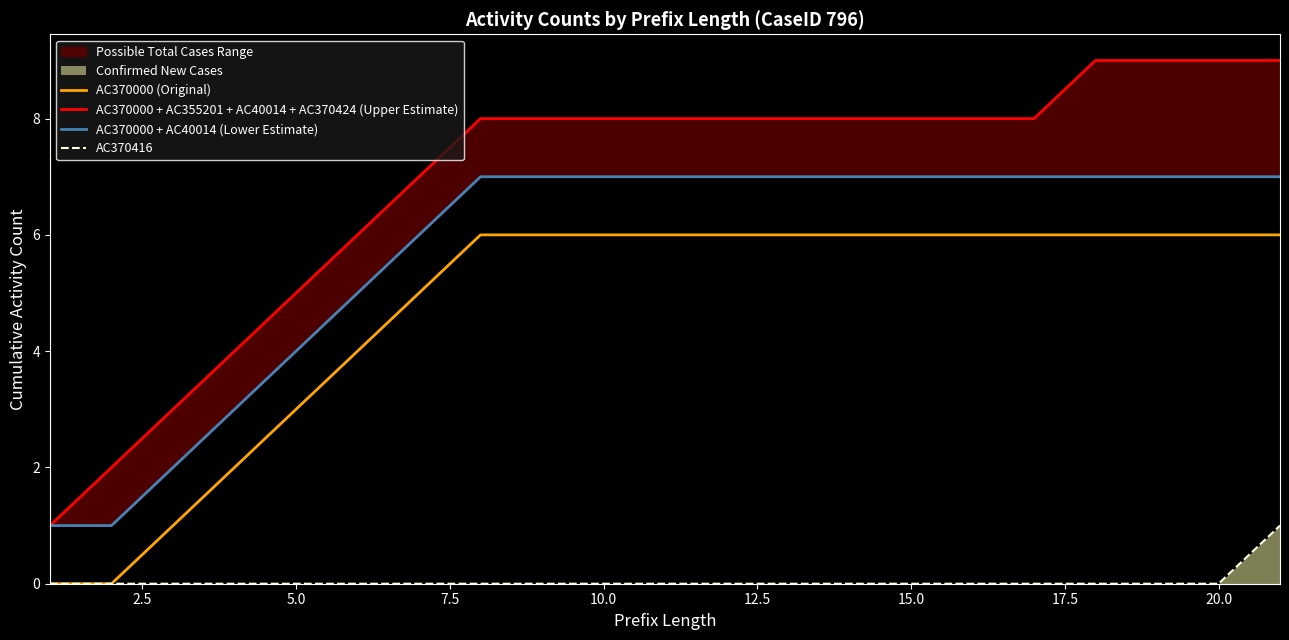

The value of AC370000 (Original) at 5.0 is 2. True or false?

False